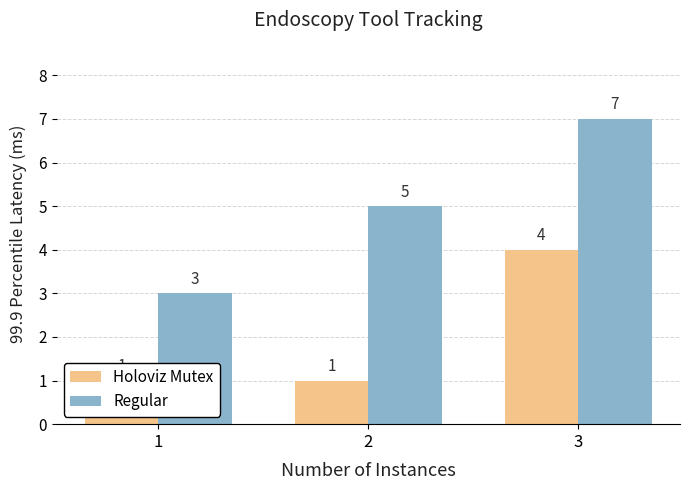

Rank the series at 1 from lowest to highest value.

Holoviz Mutex, Regular